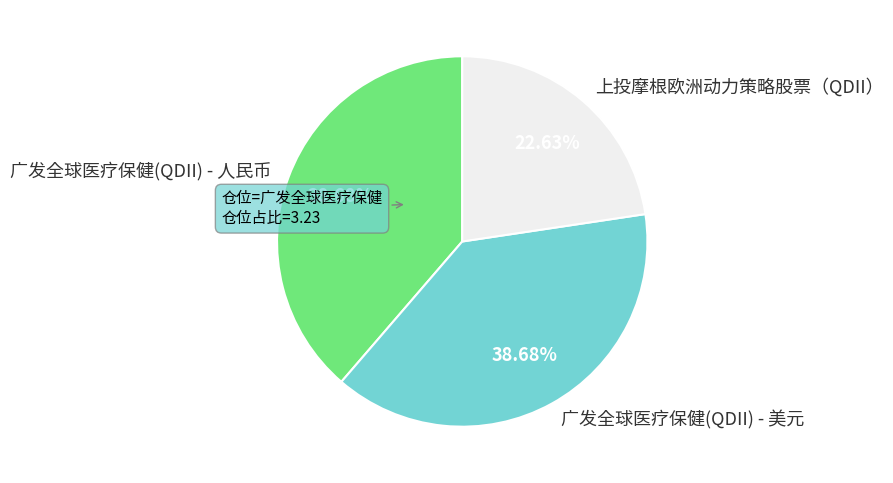

Is there any slice that represents more than half of the pie?

No